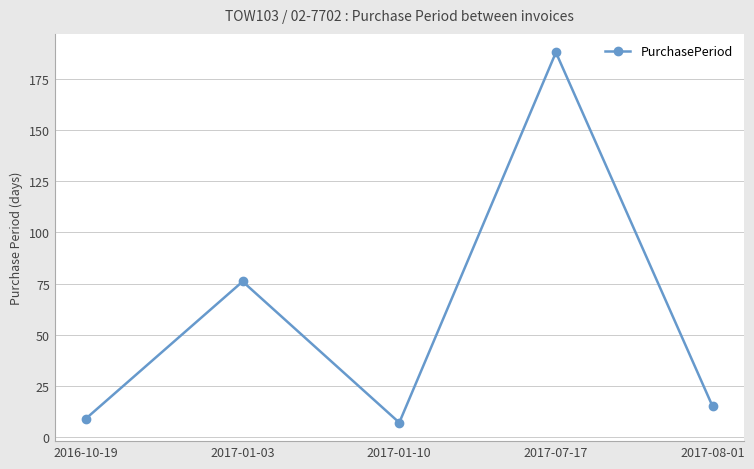

The chart shows a value of 2 at 2016-10-19. True or false?

False